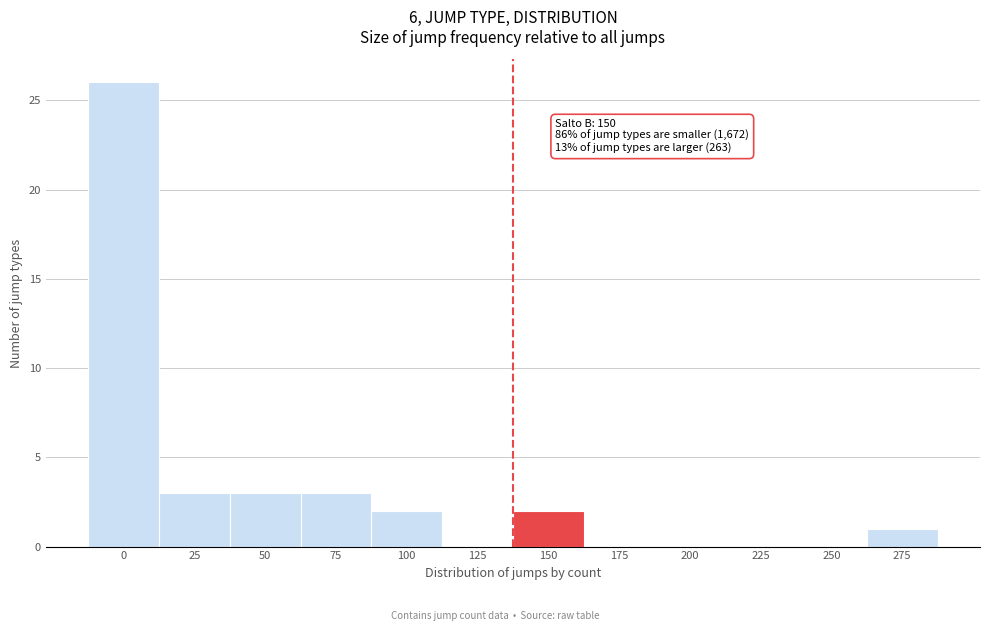

Reading left to right, extract all data points from this chart.

0=26	25=3	50=3	75=3	100=2	125=0	150=2	175=0	200=0	225=0	250=0	275=1